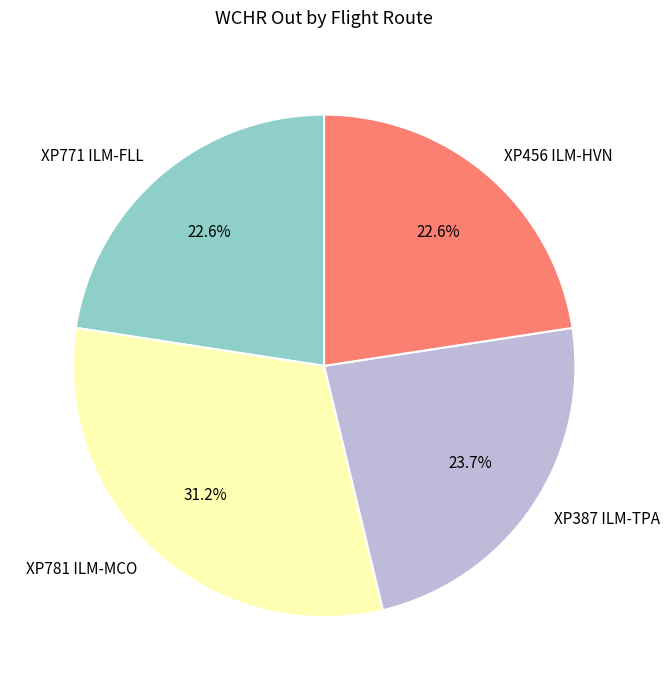

Does any single category account for the majority?

No